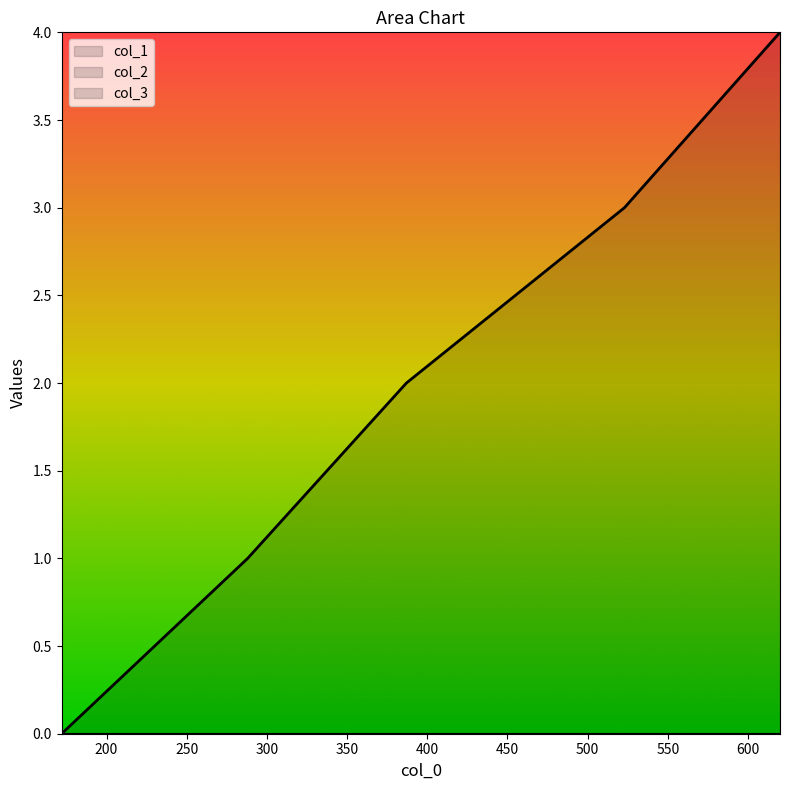

The col_3 series shows 4 at 523. True or false?

False